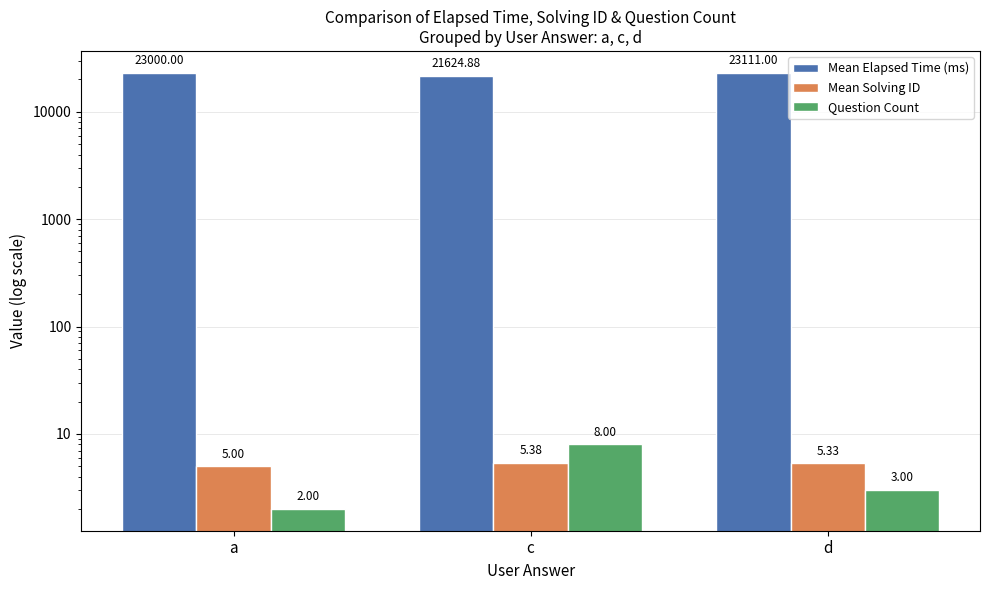

What are all the series names shown in the legend?

Mean Elapsed Time (ms), Mean Solving ID, Question Count